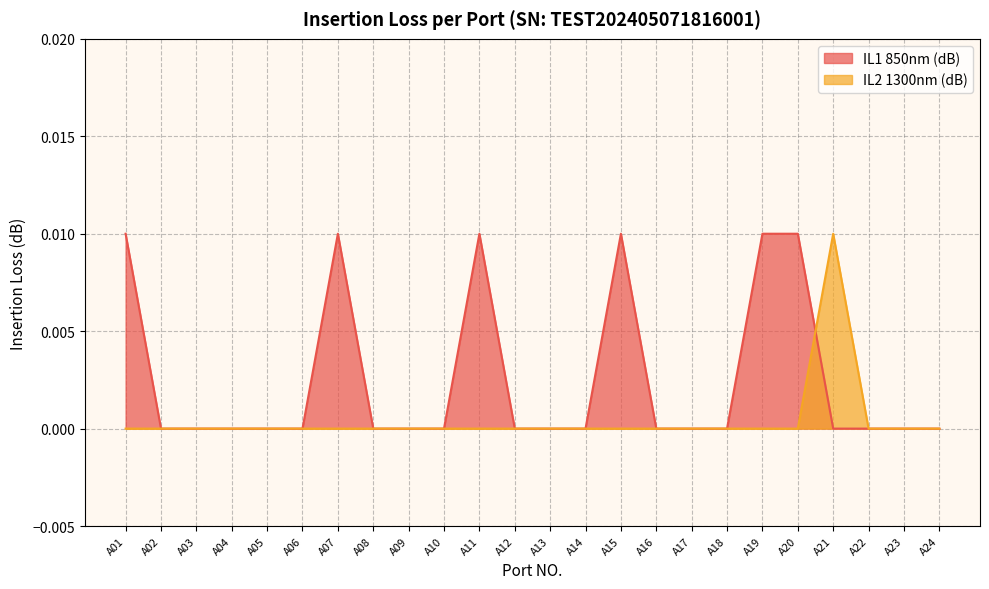

At how many categories does at least one series exceed 0?

7